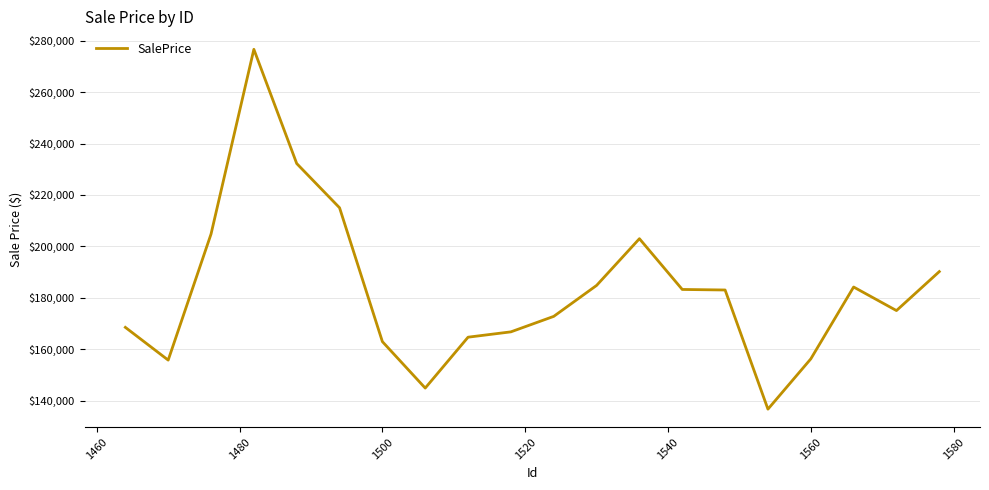

What is the difference between the maximum and minimum values?

140042.1